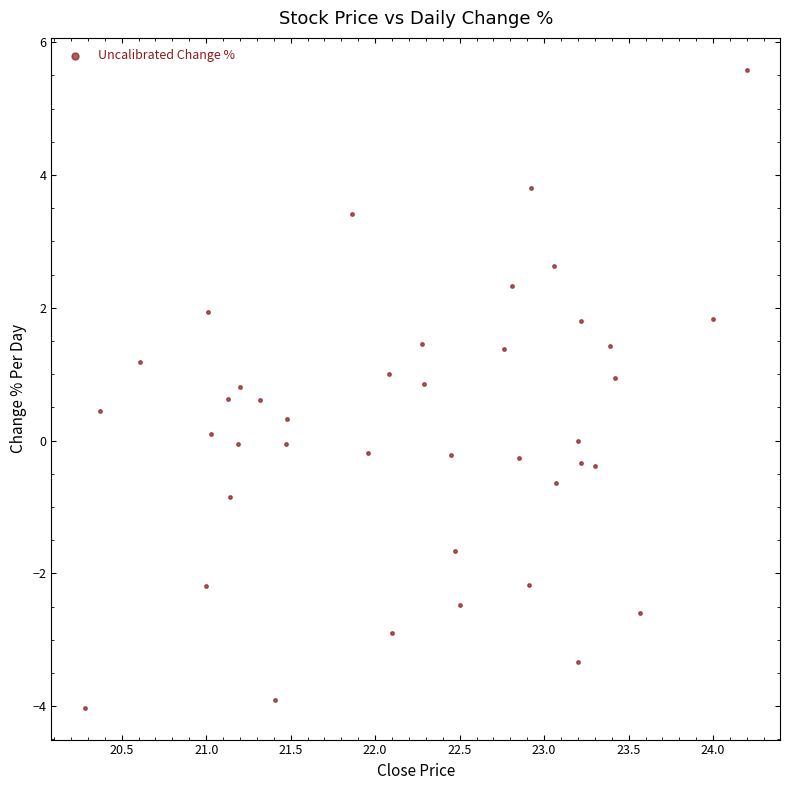

What is the range of X values (max minus min)?

3.9